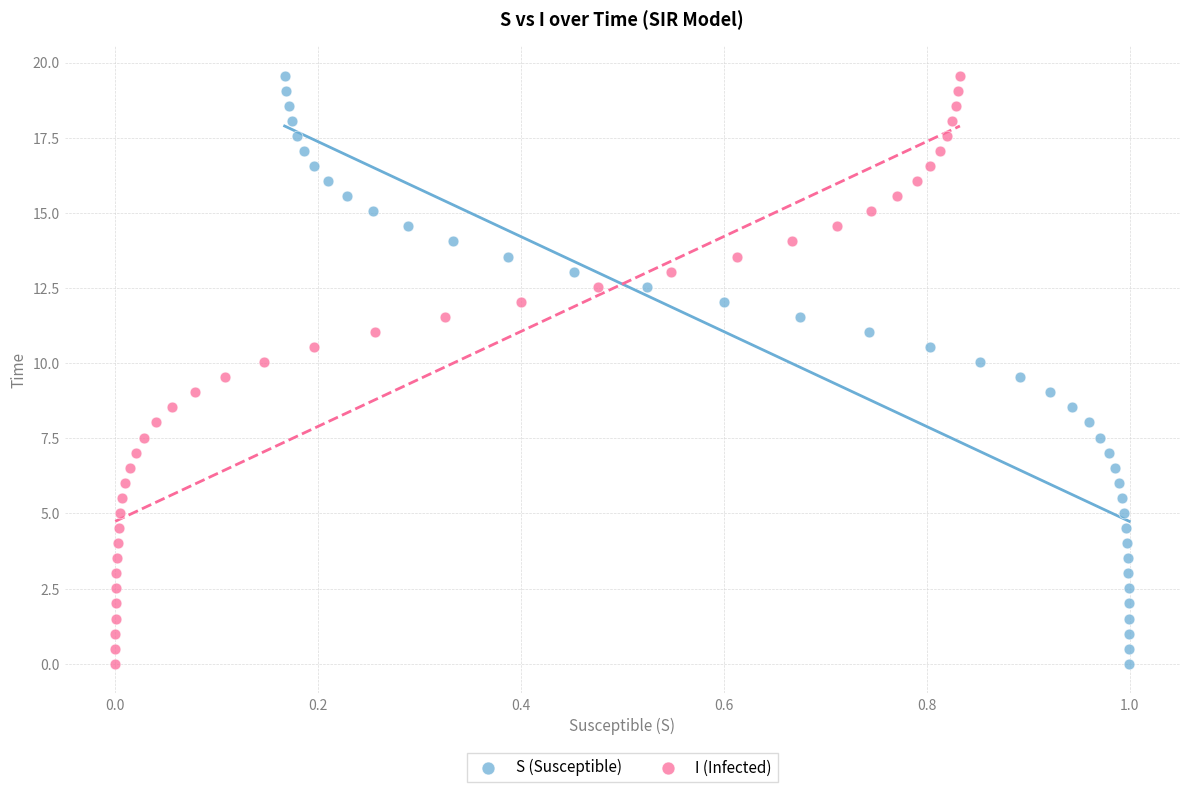

What are all the series names shown in the legend?

S (Susceptible), I (Infected)